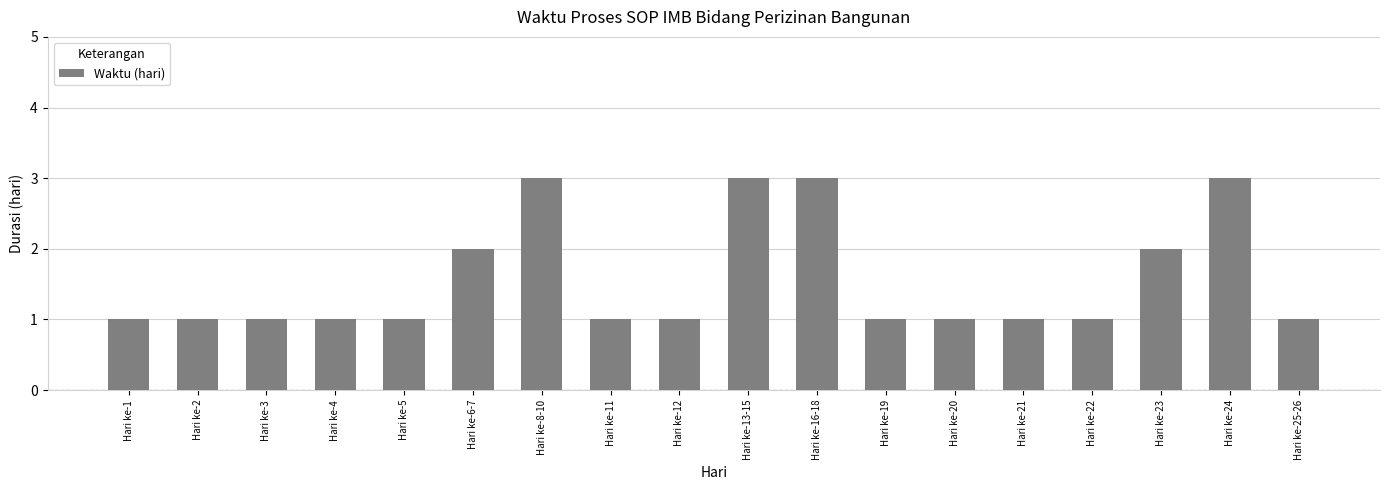

Reading right to left, what are all the values shown in this chart?

1	3	2	1	1	1	1	3	3	1	1	3	2	1	1	1	1	1